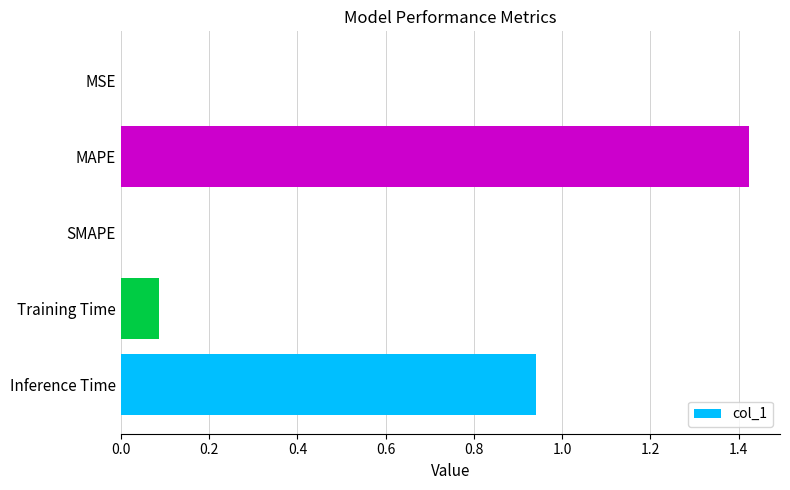

Which has a higher value, MSE or Training Time?

Training Time